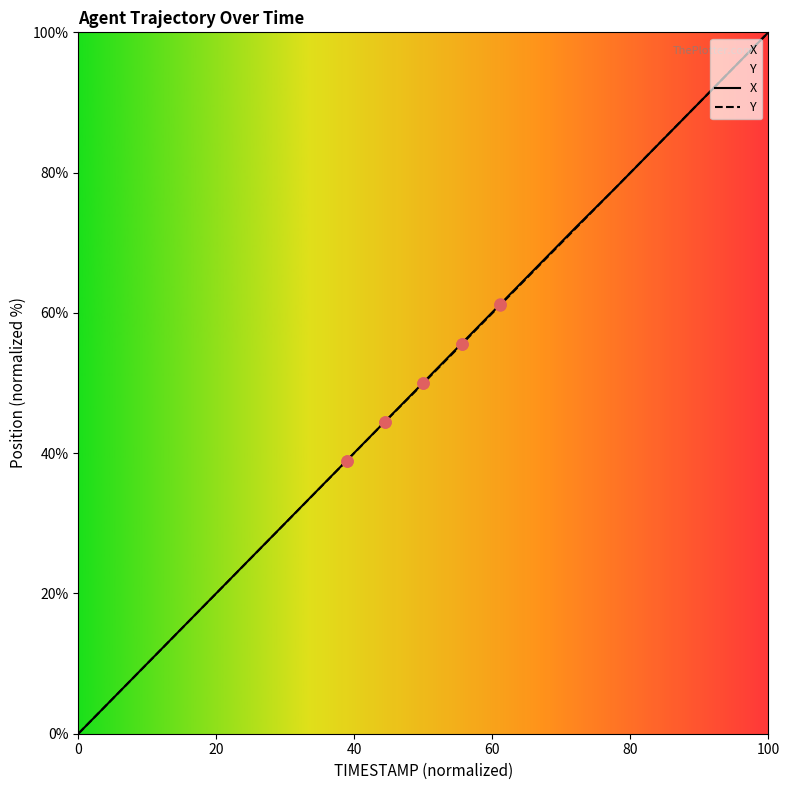

Which series has the largest total across all categories?

X